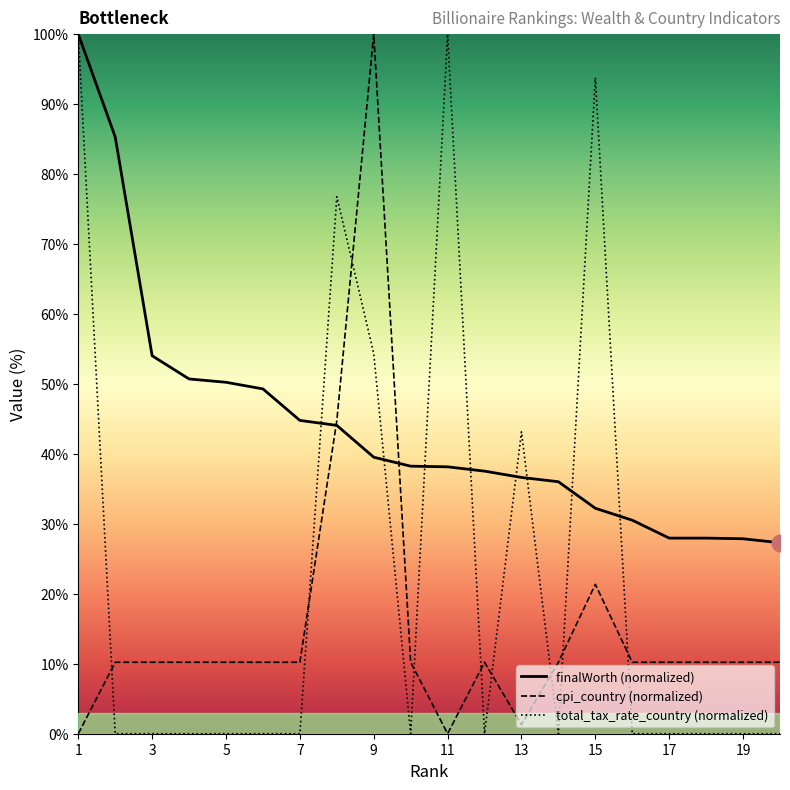

What is the greatest value displayed?

100.0